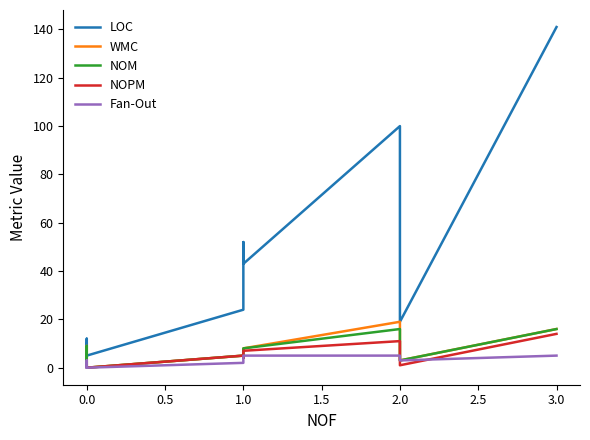

What is the highest value of the LOC series?

141